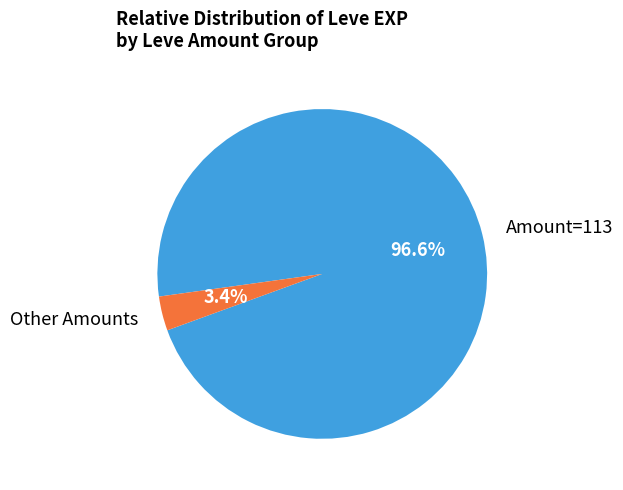

Is there any slice that represents more than half of the pie?

Yes